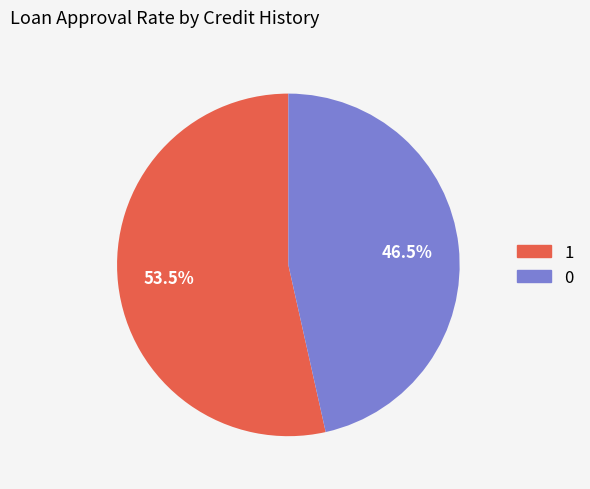

Count the number of slices in the pie.

2